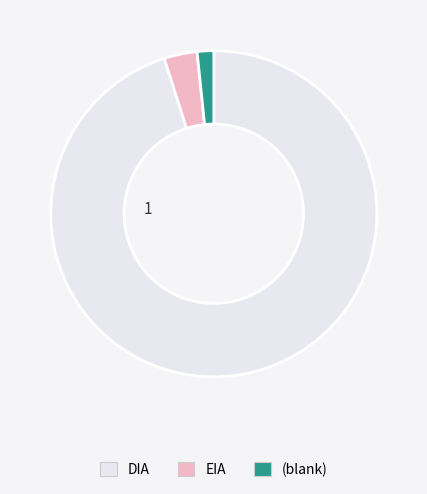

Does any single category account for the majority?

Yes